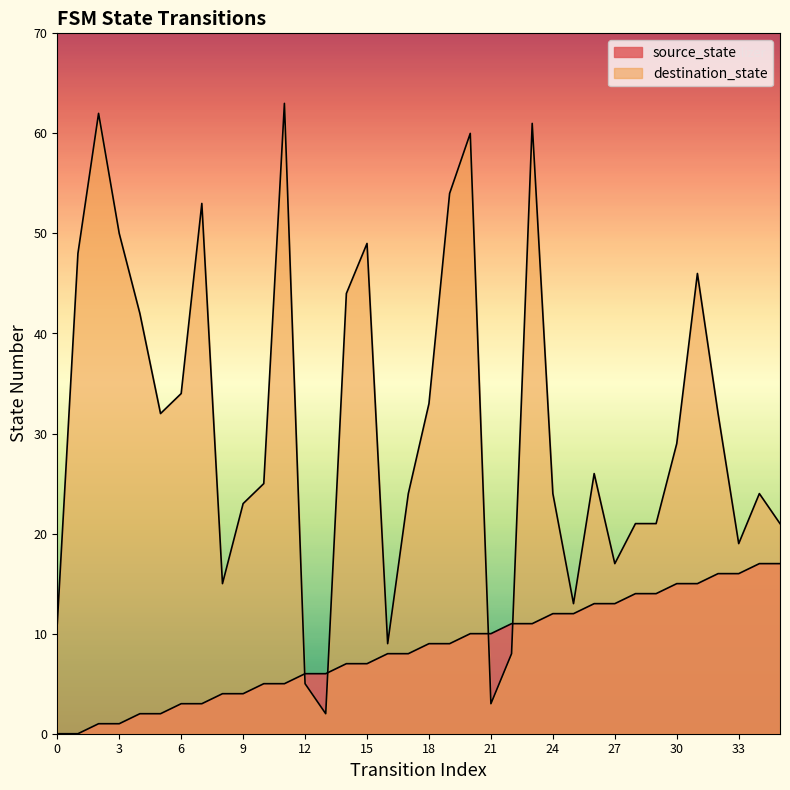

How many series are shown in this chart?

2